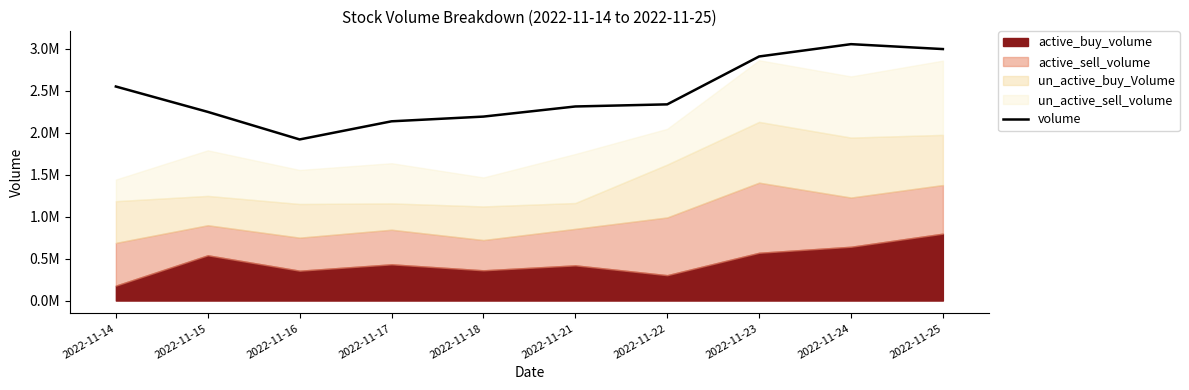

At which category does the data reach its first local valley?

2022-11-16